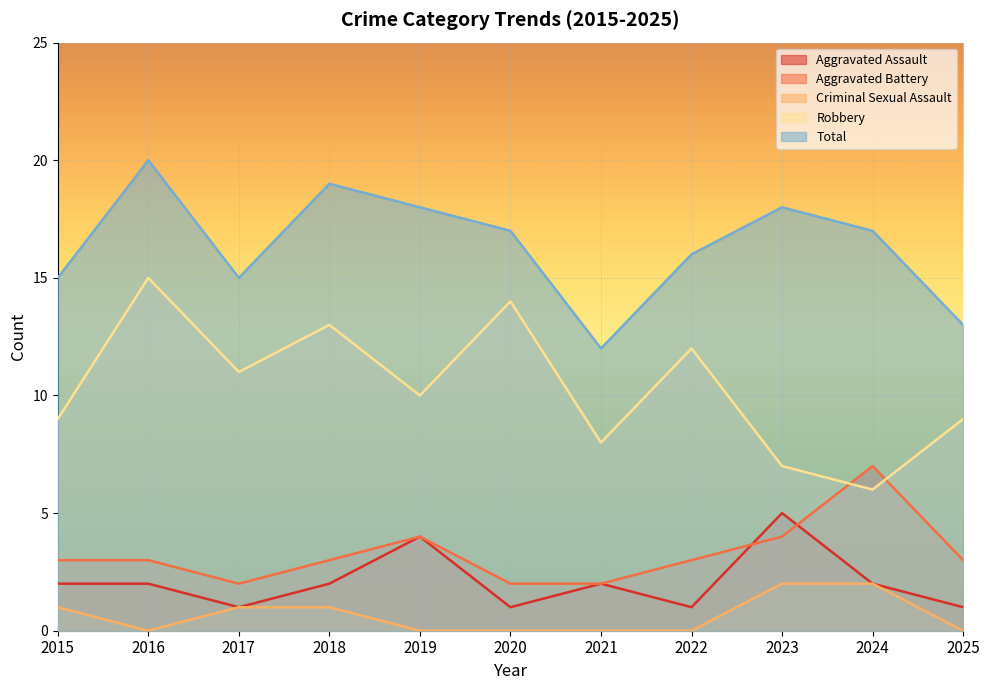

The Aggravated Assault series shows 2 at 2020. True or false?

False